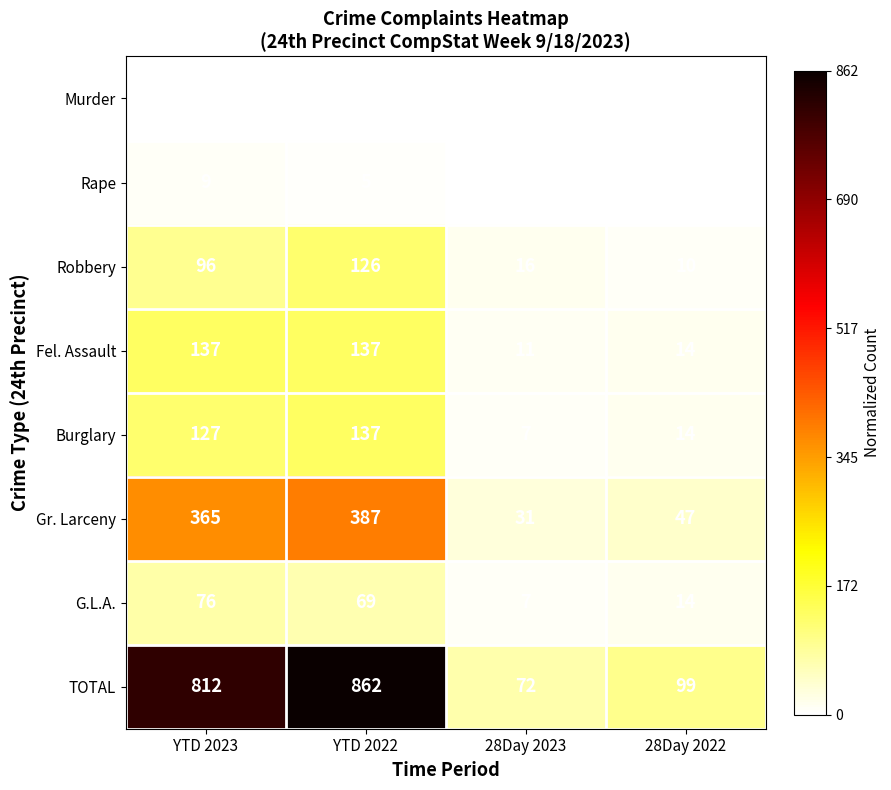

Is it true that Burglary equals 49 at YTD 2023?

False